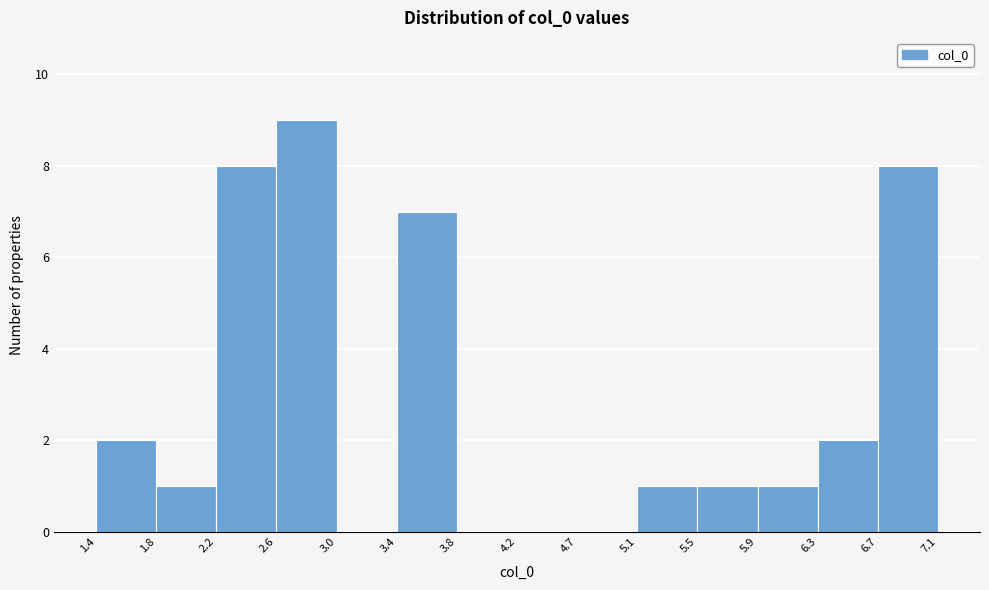

How tall is the bar that spans 5.1 to 5.5 on the x-axis? The values are not printed on the chart, so give them approximately, as read against the axis.

1